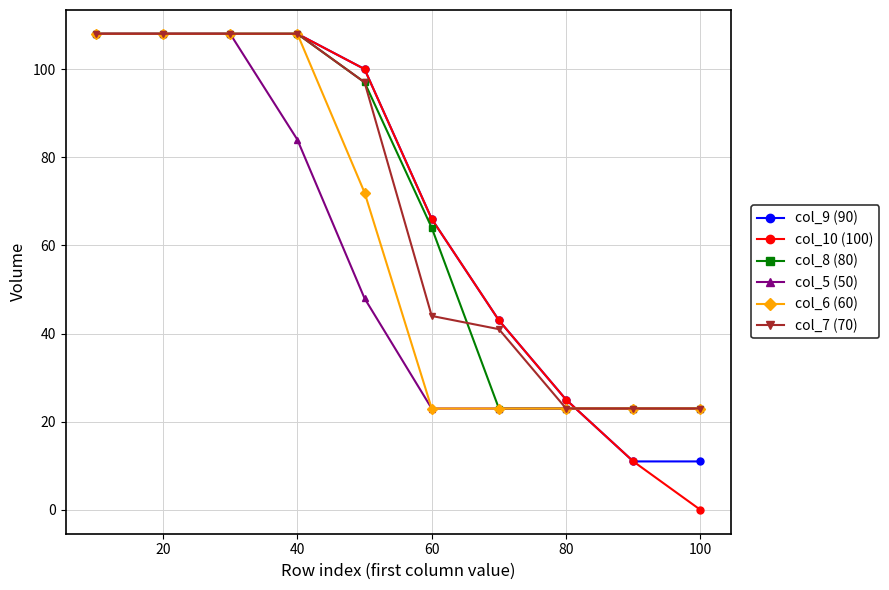

What is the lowest value of the col_9 (90) series?

11